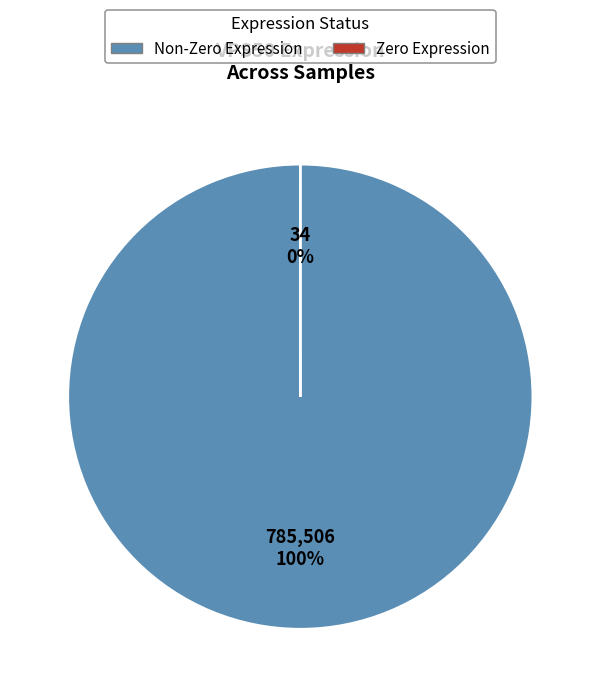

Rank the series by their average value, from lowest to highest.

zero, non_zero